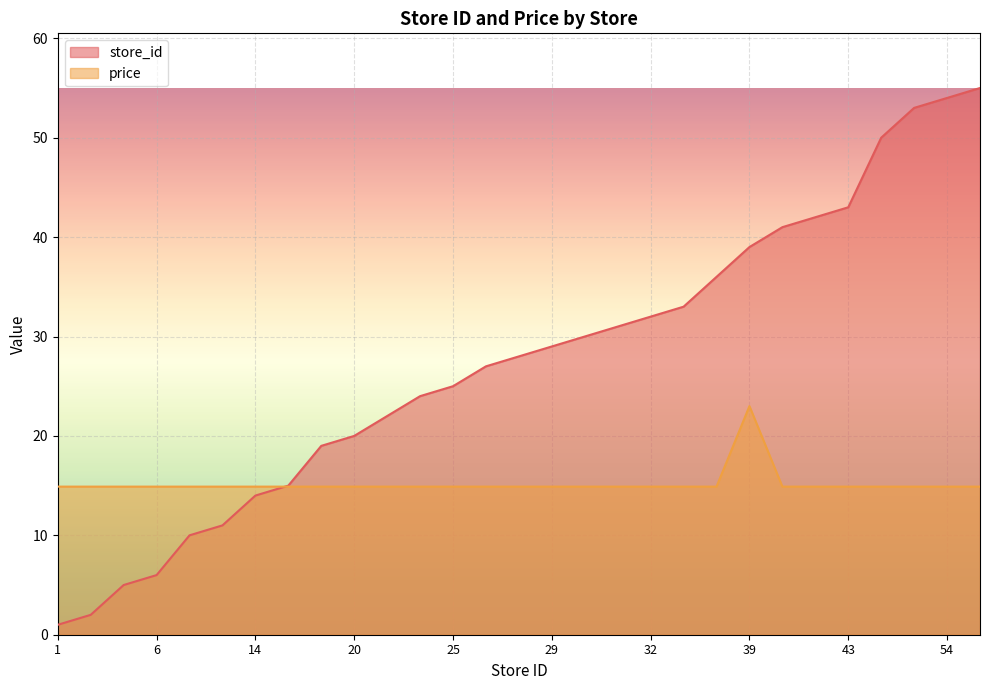

Which series has the largest total across all categories?

store_id